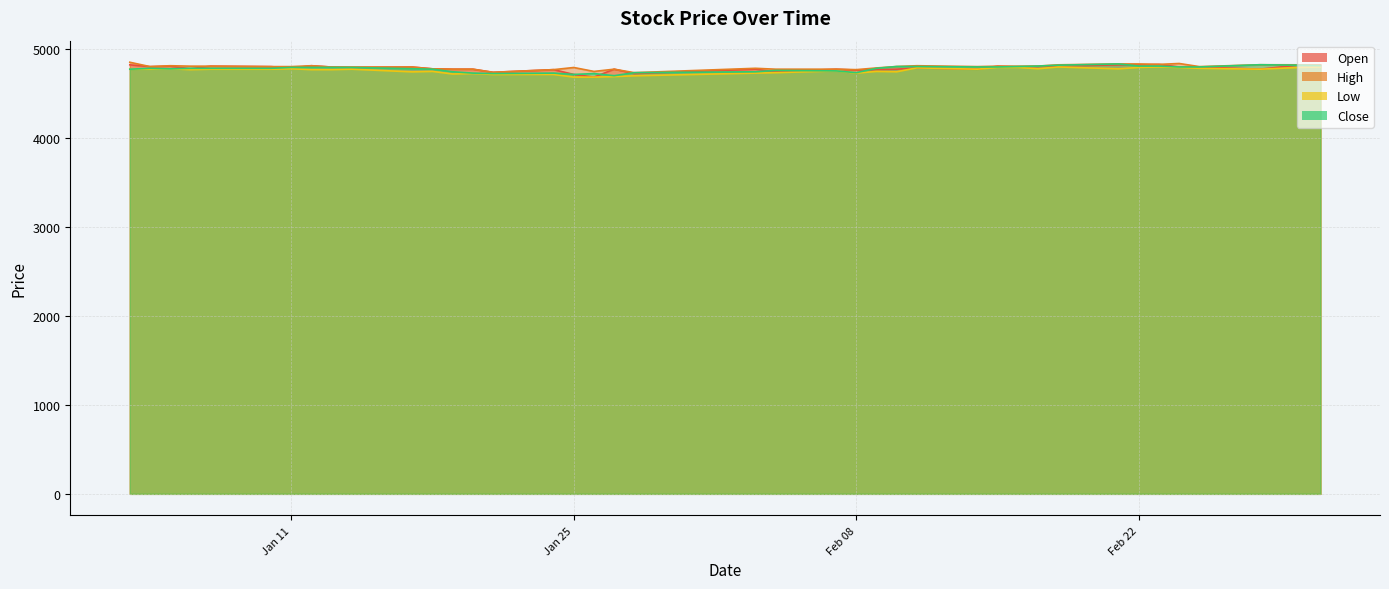

What is the label of the 1st point from the right?

2022-03-03